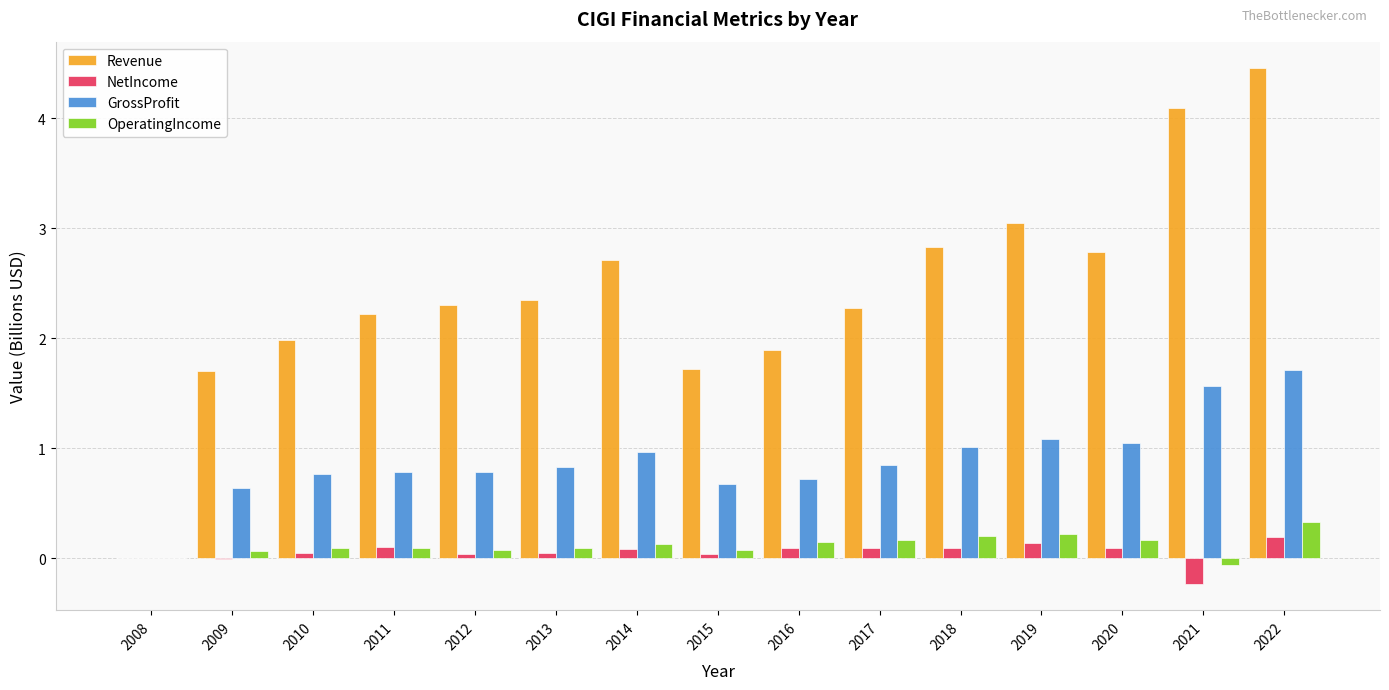

What is the total value across all series at 2022?

6.7